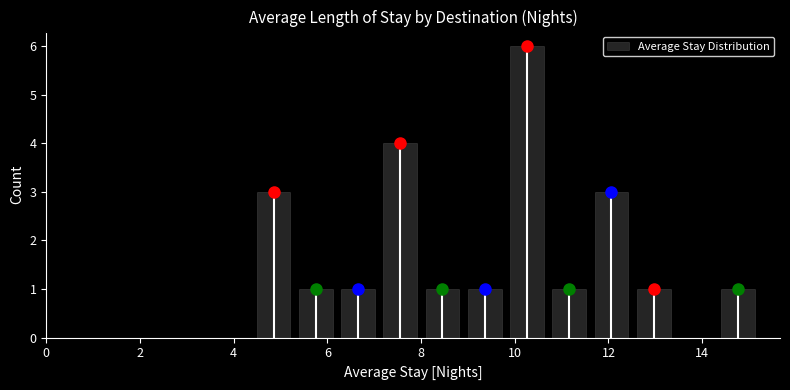

What is the height of the bar covering 4.4 to 5.4 on the x-axis? Neither the bar edges nor the heights are printed on the chart, so give them approximately, as read against the axes.

3